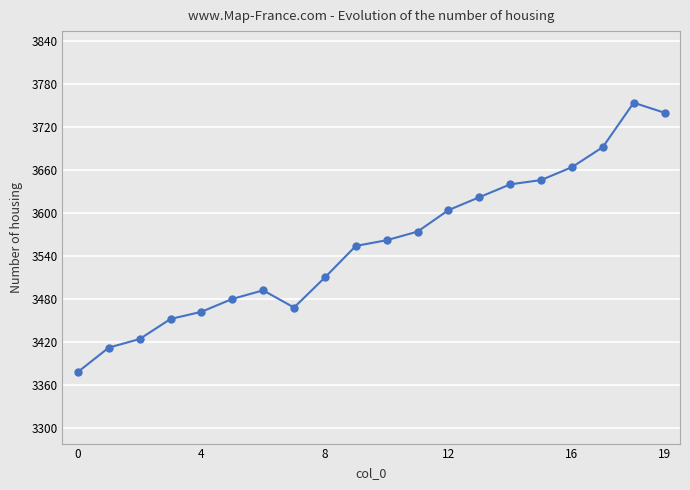

How many points are higher than both their immediate neighbors (excluding endpoints)?

2